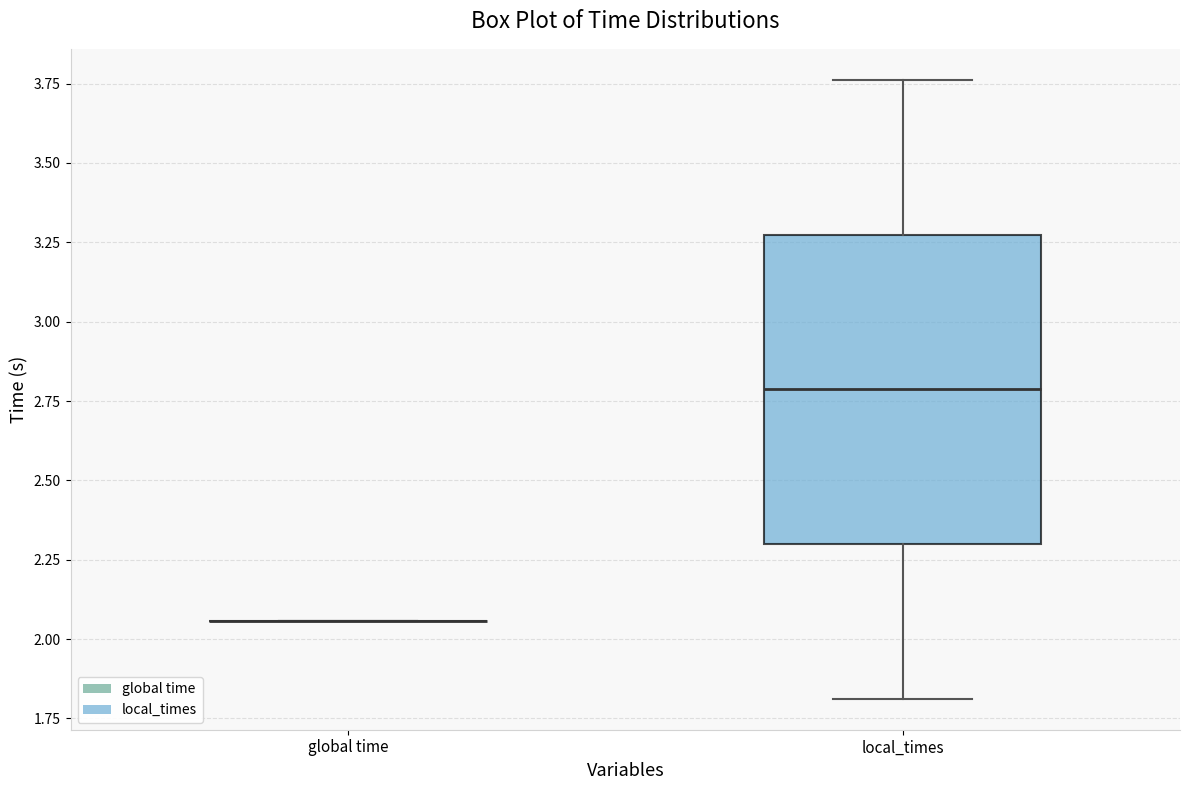

Reading left to right, read every box against the y-axis: the position of its median line, the range the box covers, and the ends of its whiskers. The values are not printed on the chart, so give them approximately, as read against the axis.

global time: box collapsed to a line at 2.05, whiskers 2.05 to 2.05
local_times: median 2.80, box 2.30 to 3.25, whiskers 1.80 to 3.75